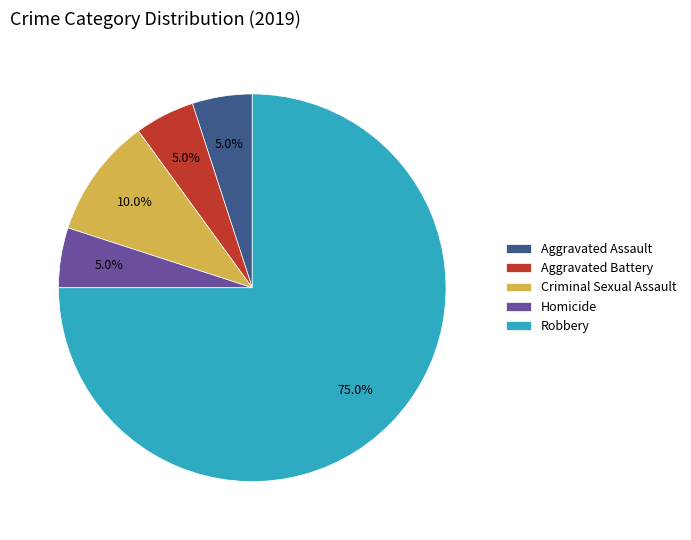

What is the total percentage of Aggravated Assault and Aggravated Battery?

10.0%